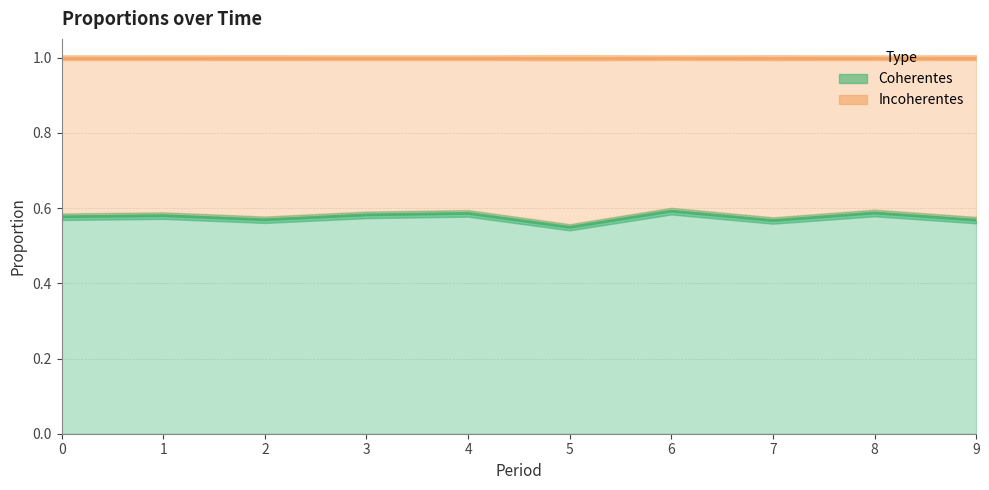

True or false: Incoherentes and Tibios intersect in this chart.

False